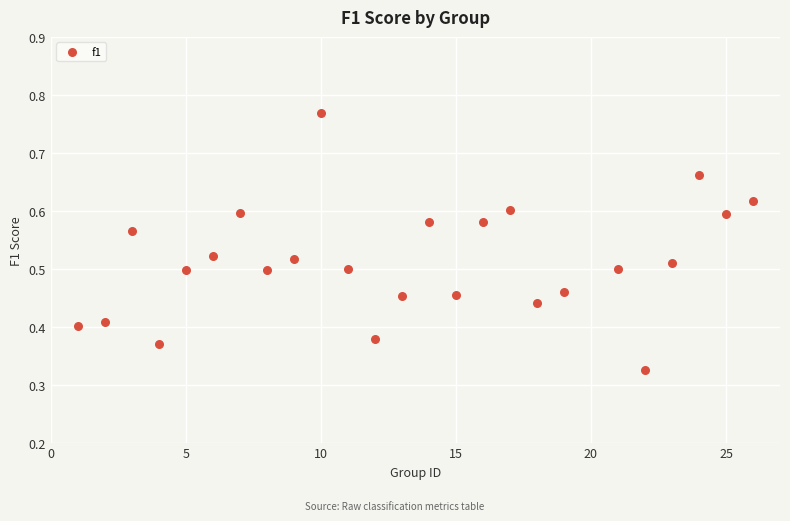

What is the range of X values (max minus min)?

25.0